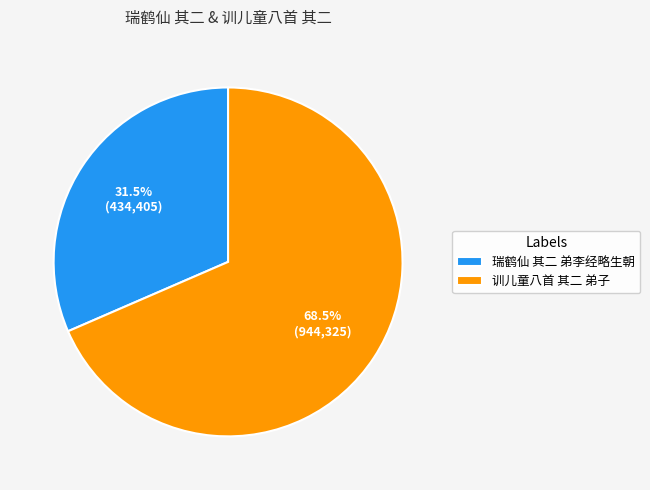

Rank the categories by value from lowest to highest.

瑞鹤仙 其二 弟李经略生朝, 训儿童八首 其二 弟子